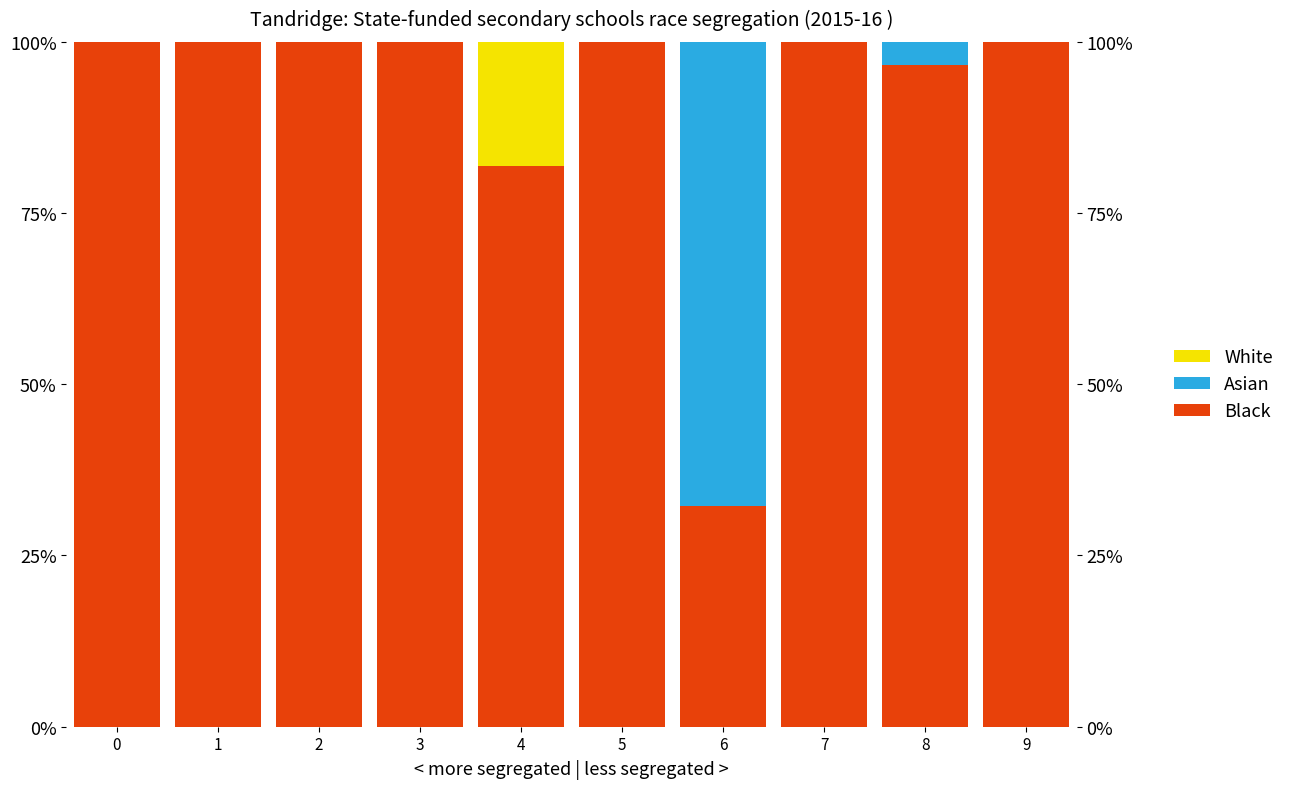

The value of Black at 8 is 24.6. True or false?

False